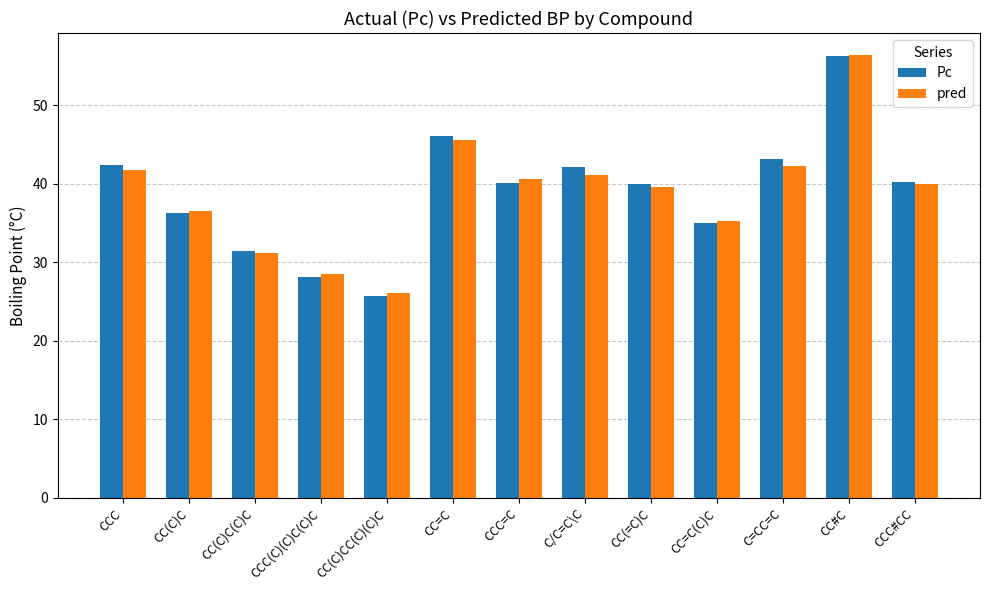

What is the total value across all series at CCC#CC?

80.2